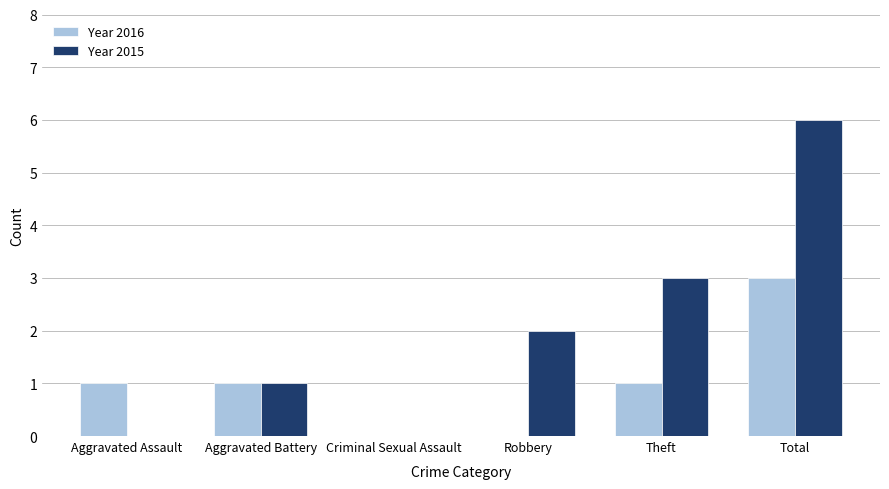

What is the greatest value displayed?

6